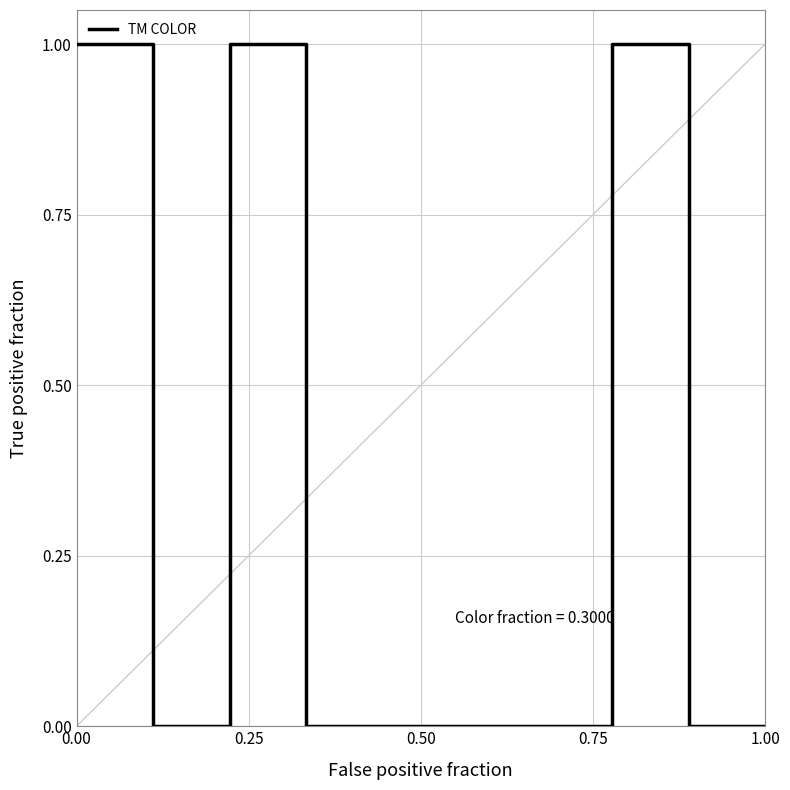

Reading right to left, list all the values displayed in this chart.

0	0	1	0	0	0	0	1	0	1